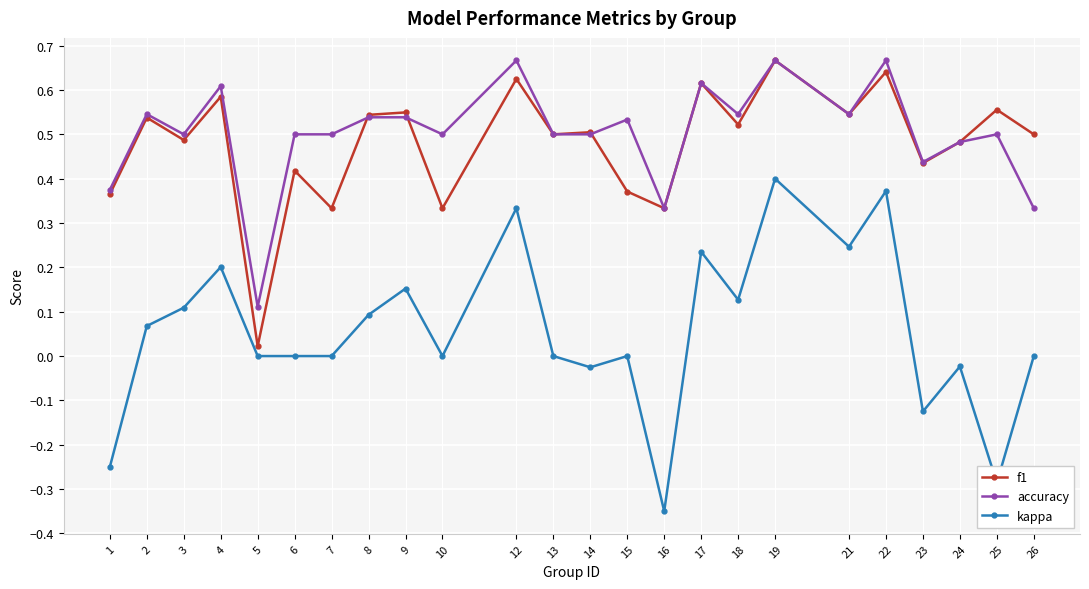

Is it true that accuracy equals 0.6 at 17?

True